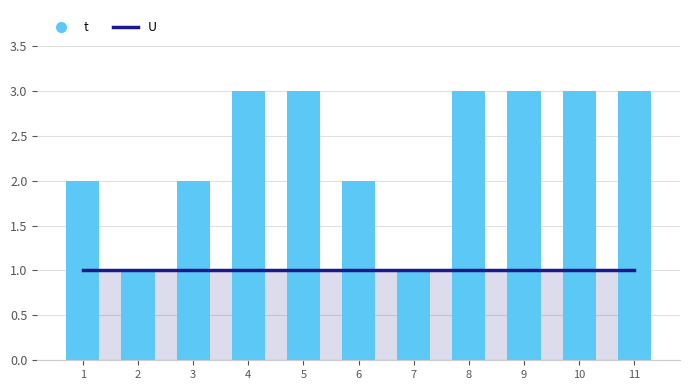

Between 5 and 10, which series saw the biggest shift?

U